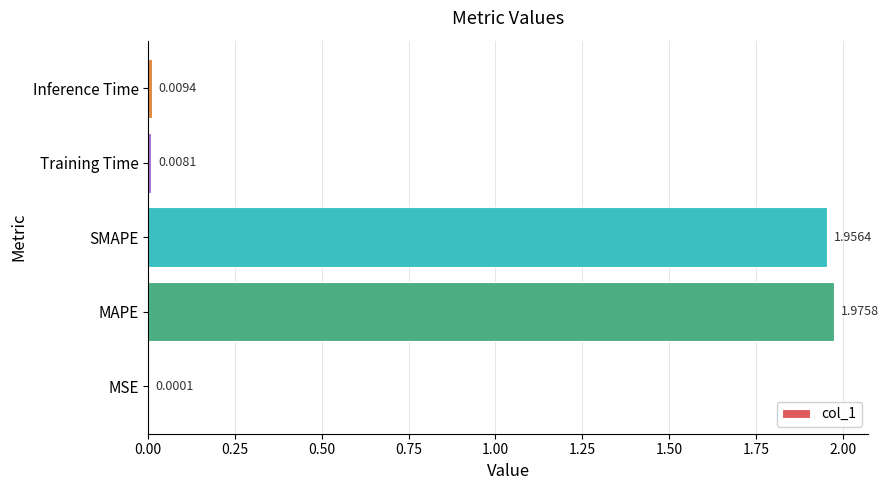

At which category does the chart reach its peak across all series?

MAPE